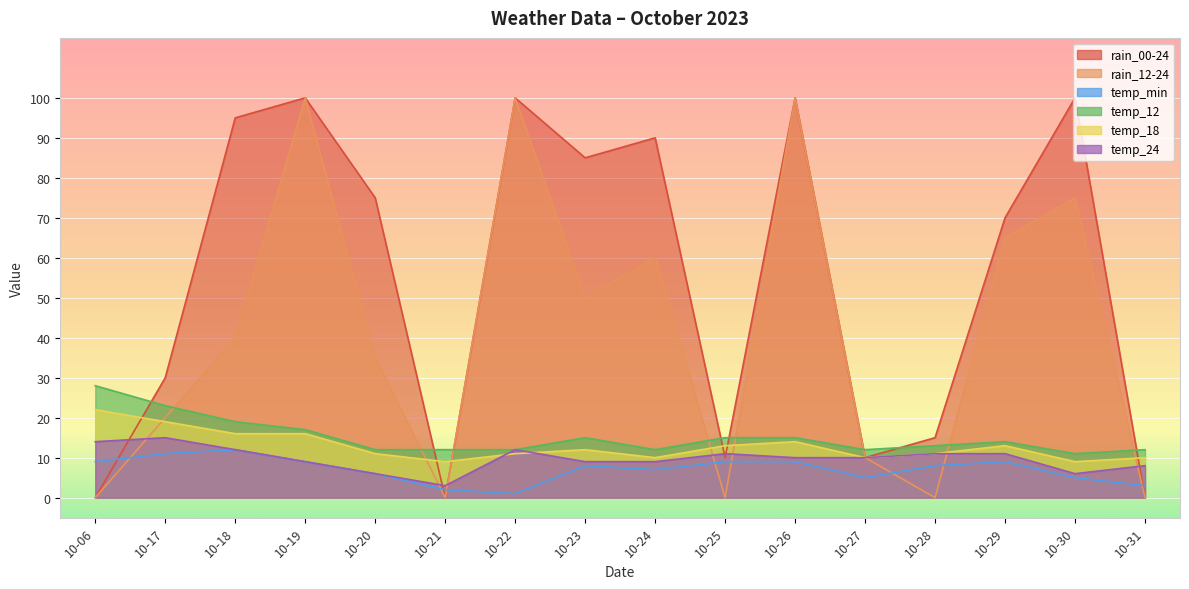

Which has a higher value, 10-27 or 10-23?

10-23